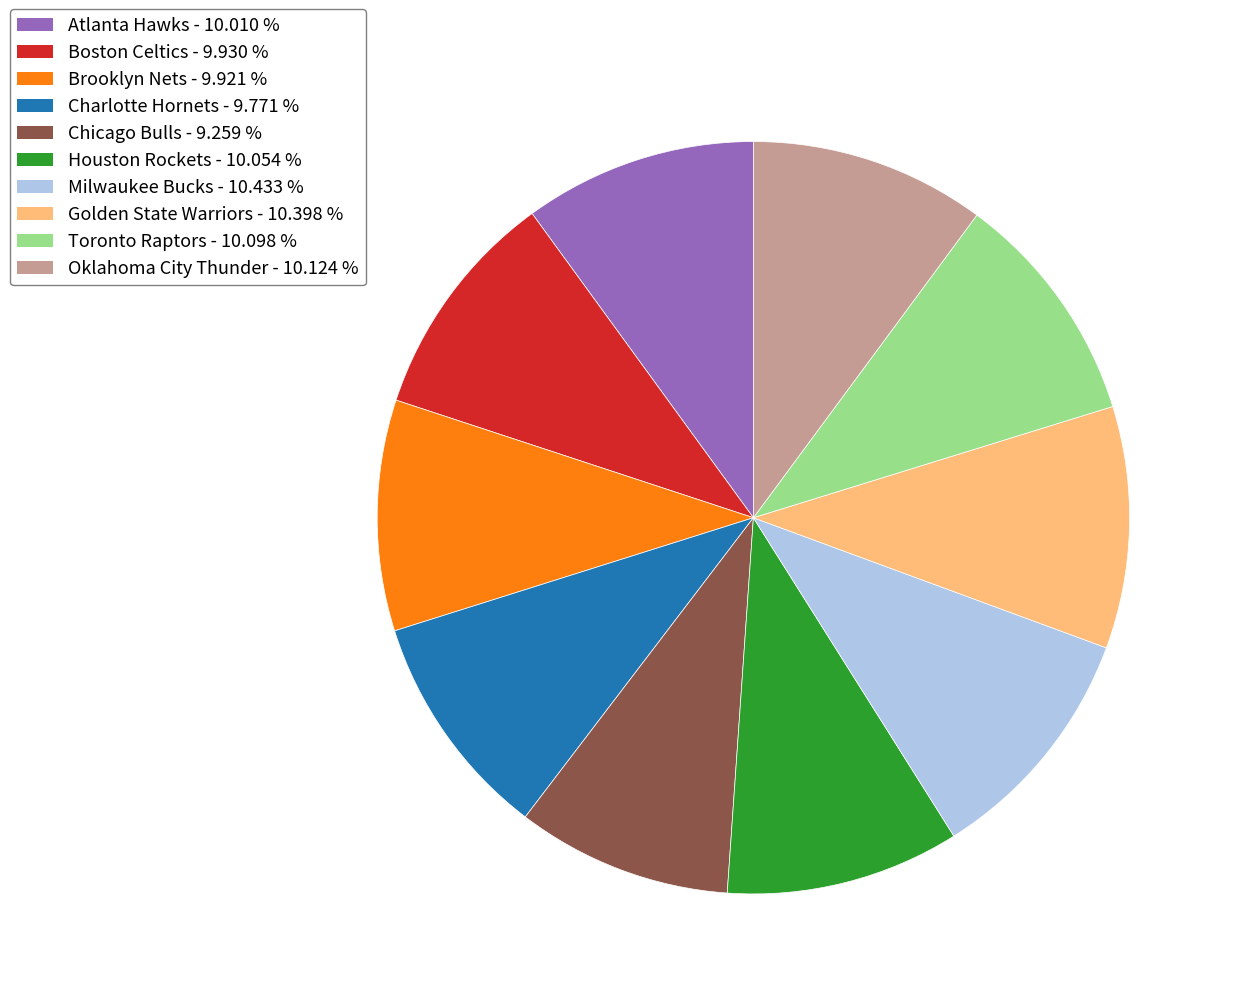

Is the sum of Milwaukee Bucks and Oklahoma City Thunder greater than half?

No